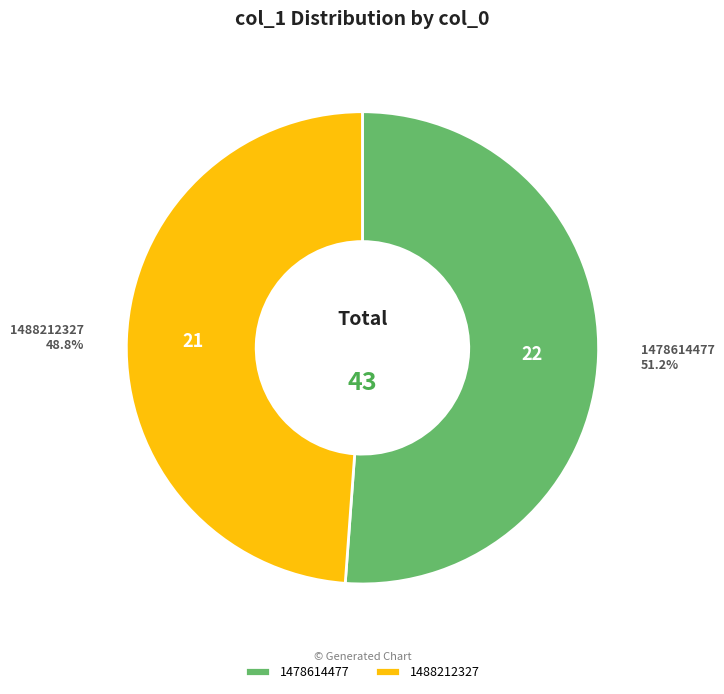

Is there a majority slice in this chart?

Yes